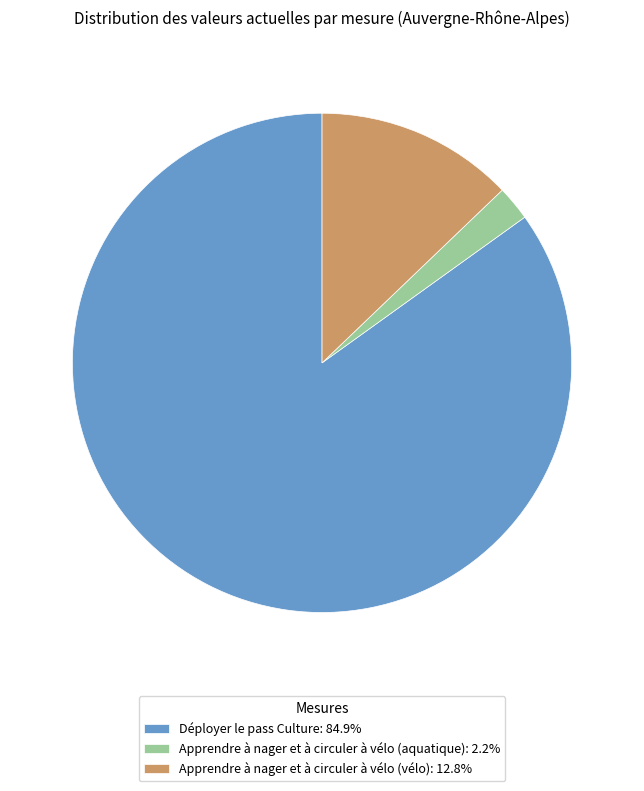

Does any single category account for the majority?

Yes